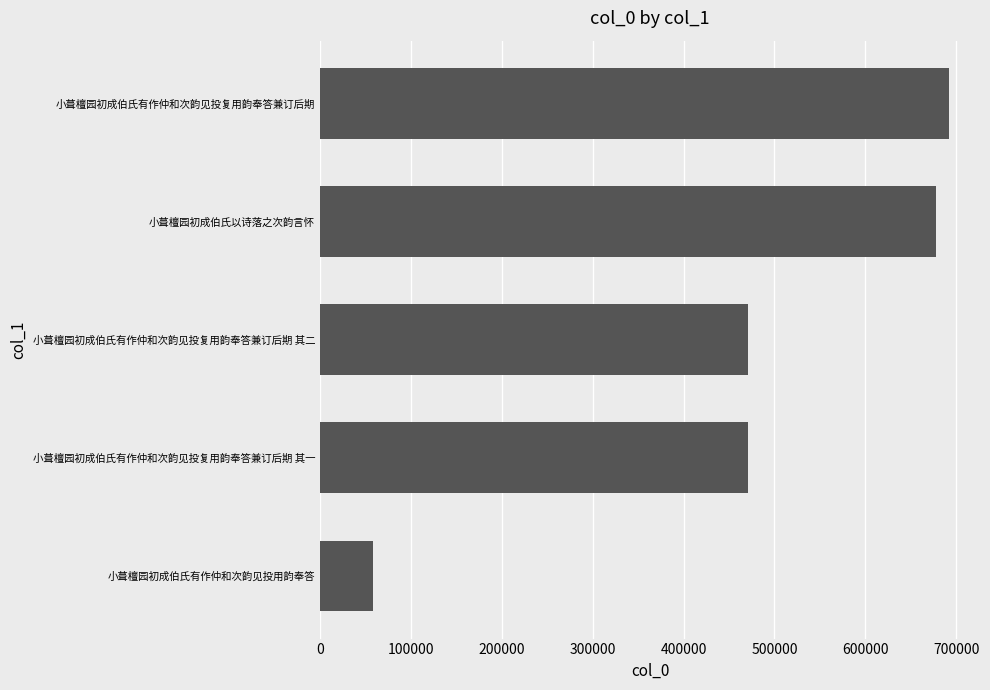

How many bars are there in total?

5